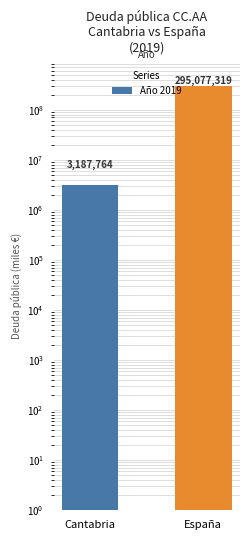

Rank the categories by value from lowest to highest.

Cantabria, España